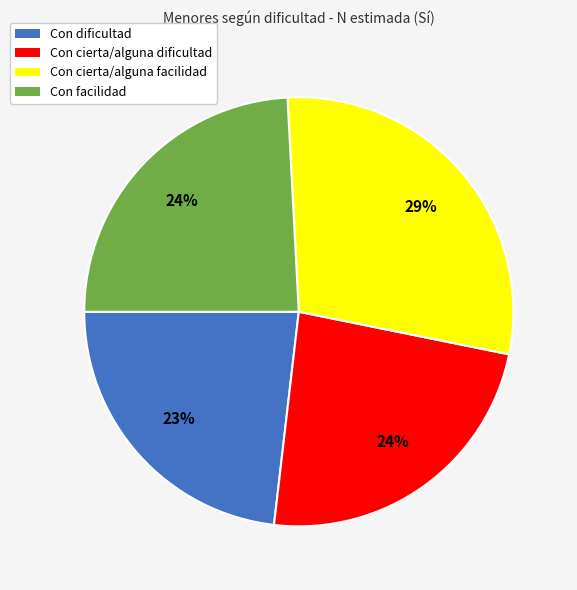

Does any single category account for the majority?

No